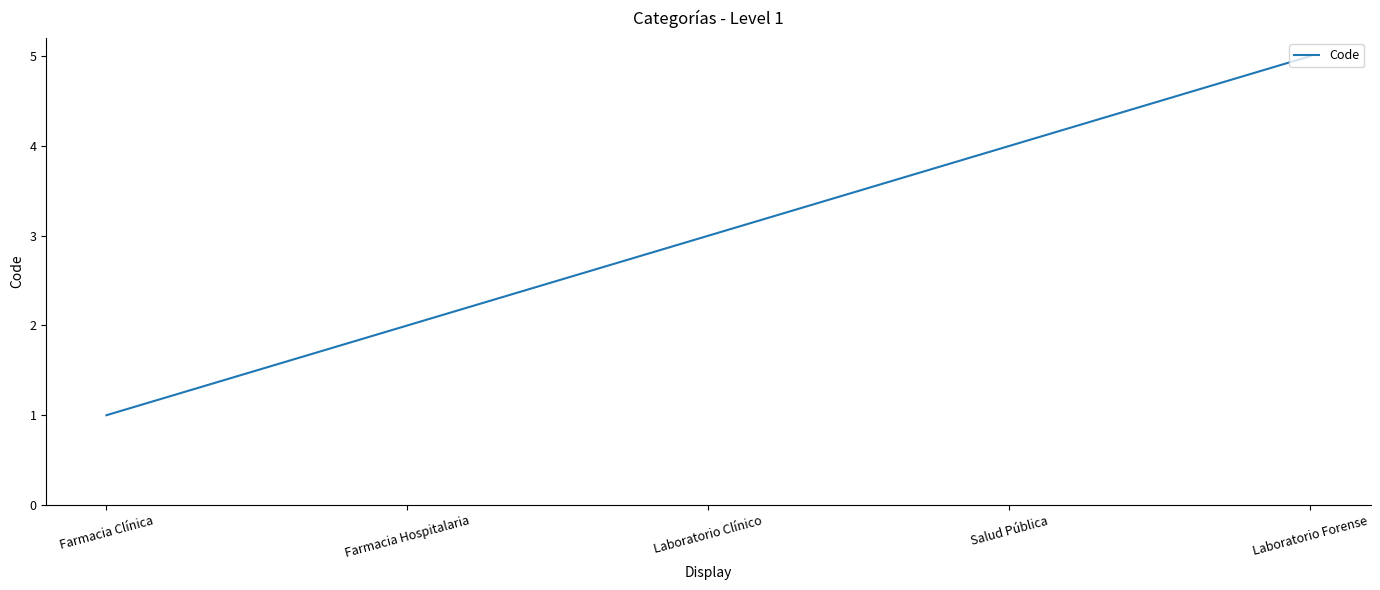

Does the chart have visible grid lines?

No